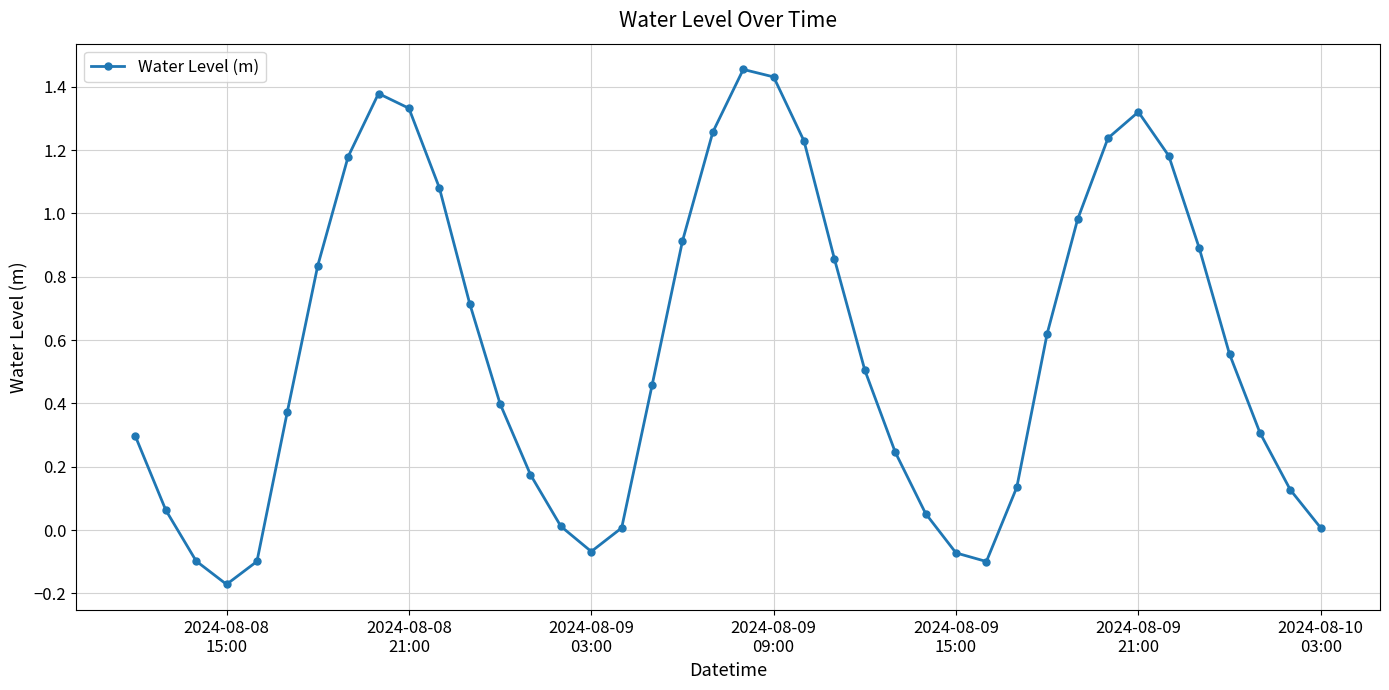

How many points are lower than both their immediate neighbors (excluding endpoints)?

3